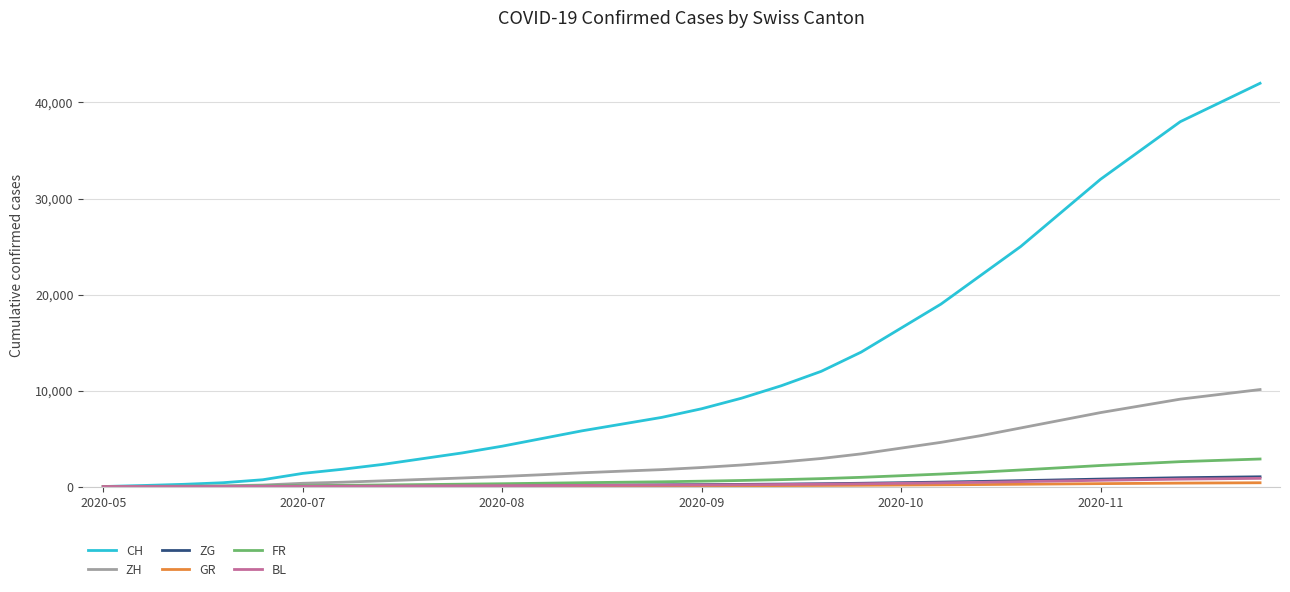

Which series has the widest spread of values?

CH